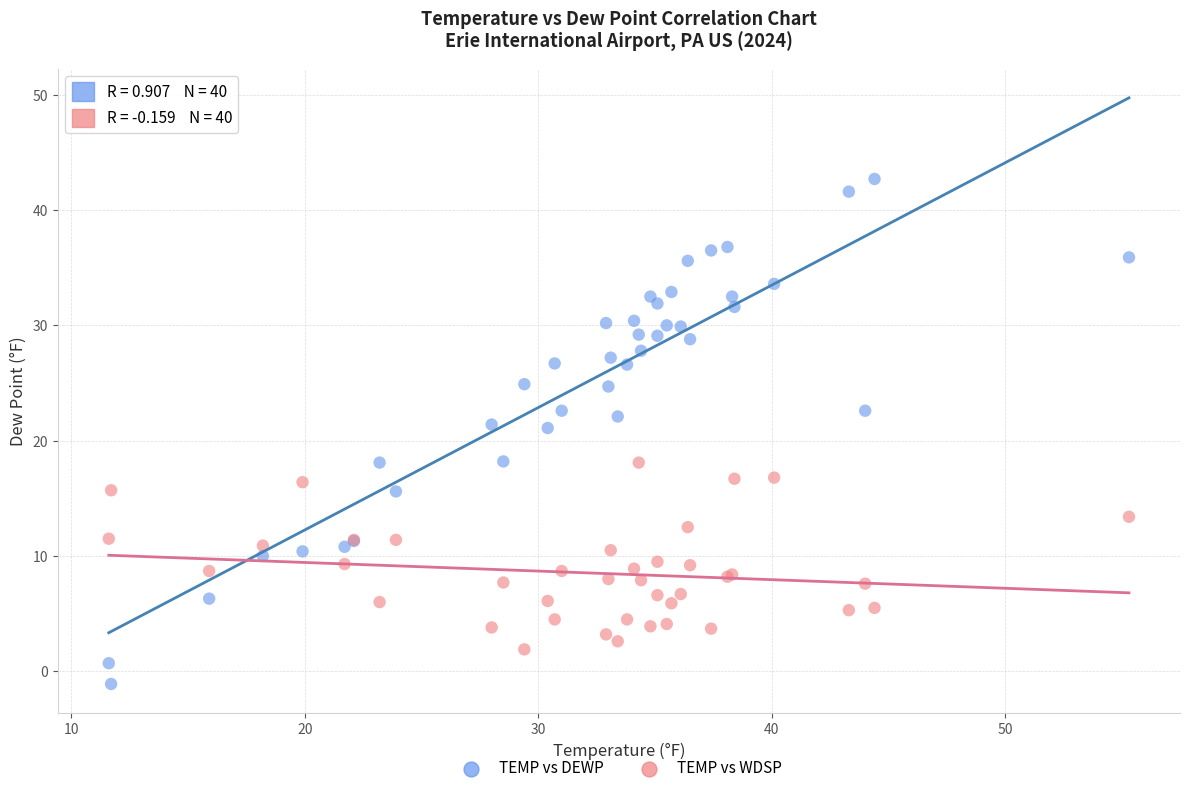

What are all the series names shown in the legend?

TEMP vs DEWP, TEMP vs WDSP